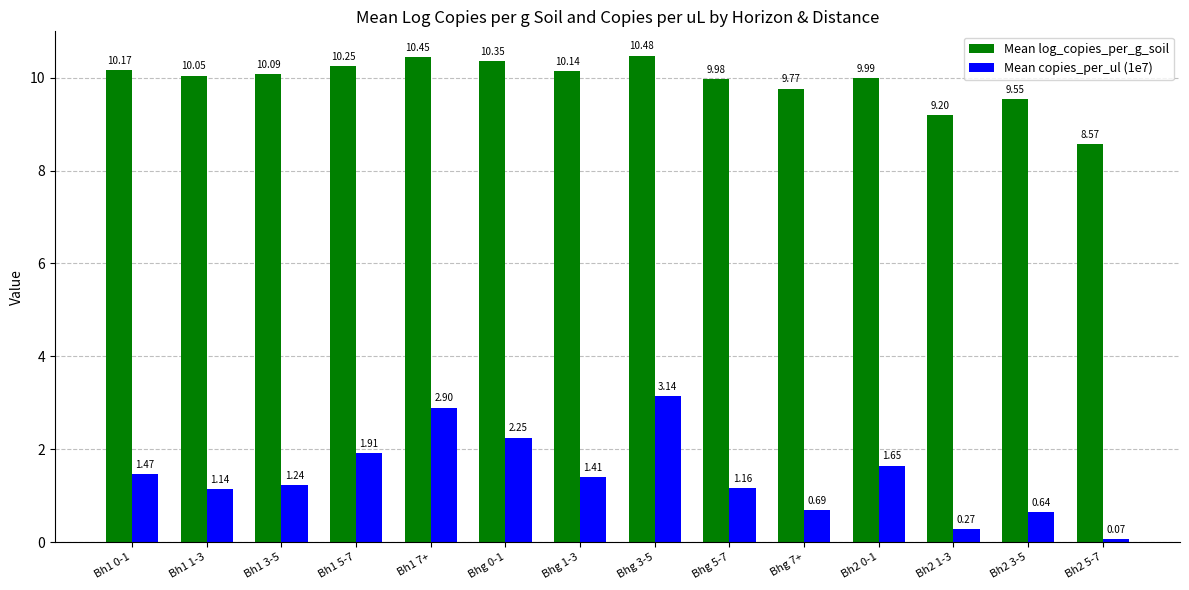

Which series has the largest total across all categories?

Mean log_copies_per_g_soil